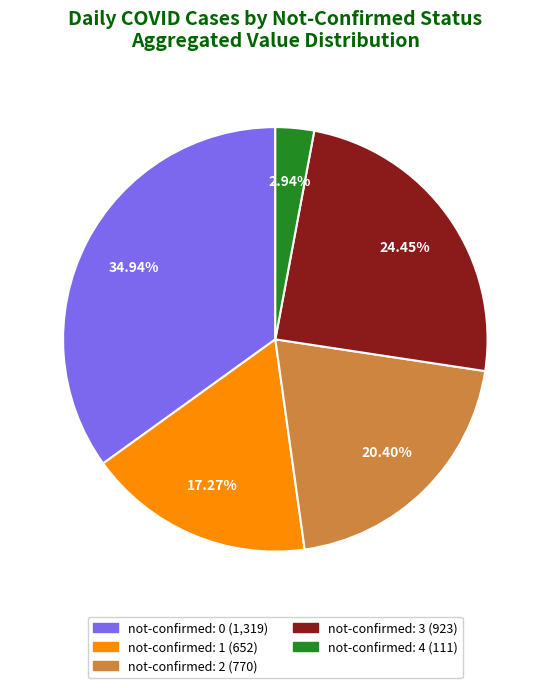

How many slices are in this pie chart?

5